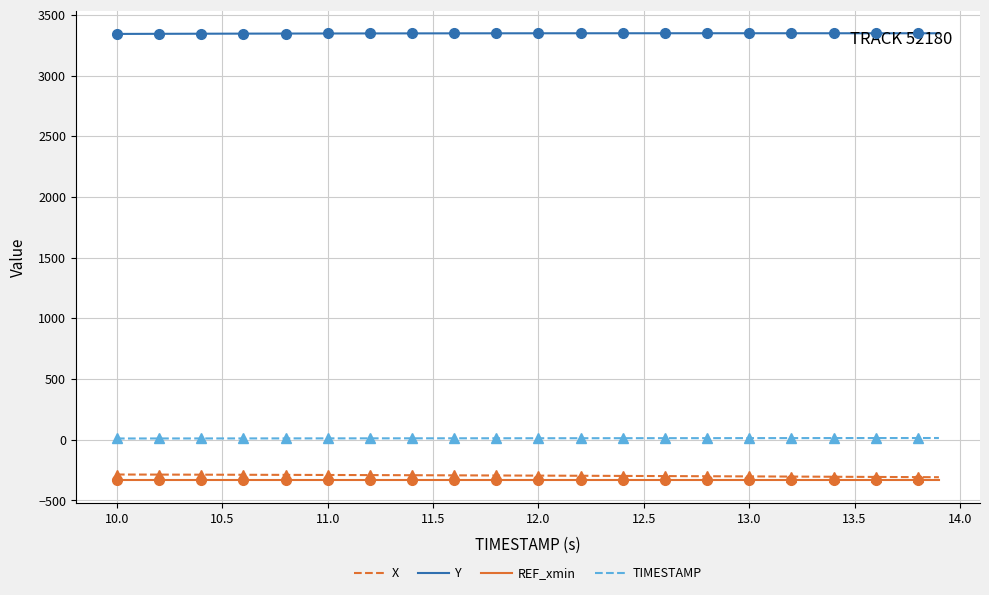

True or false: TIMESTAMP and Y cross at least once.

False